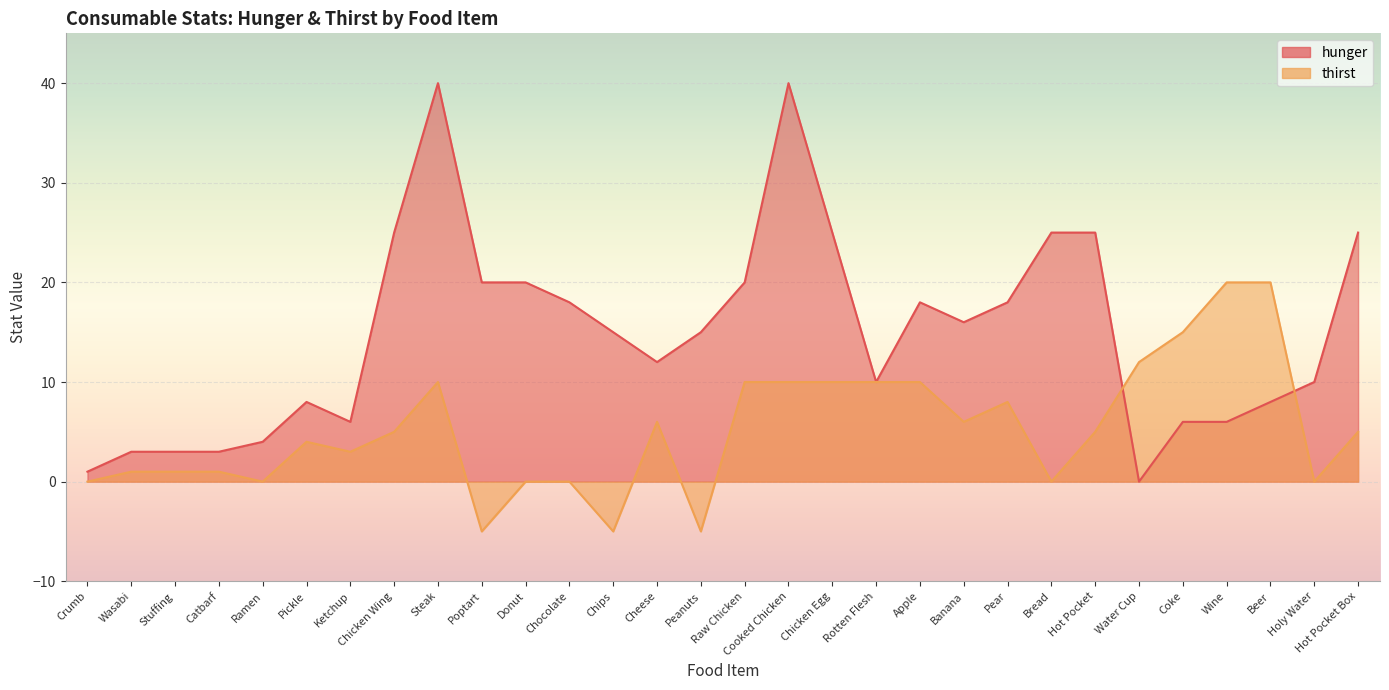

What is the value of the hunger point at the 14th from the left?

12